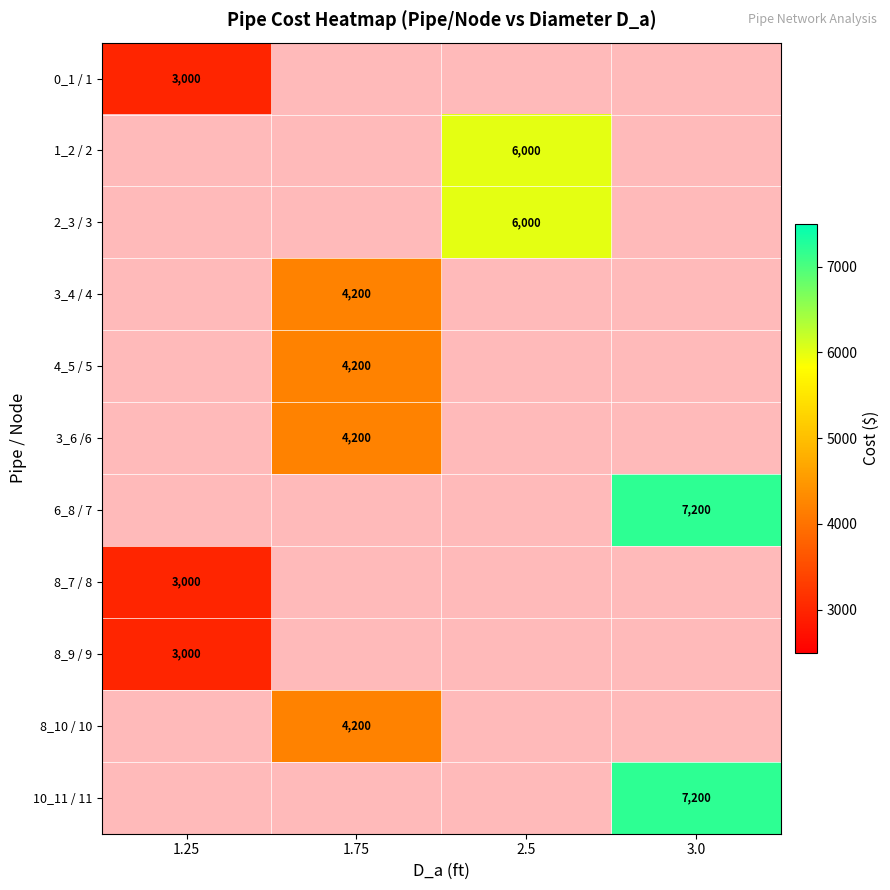

Is it true that 8_10 / 10 equals 2353 at 1.75?

False